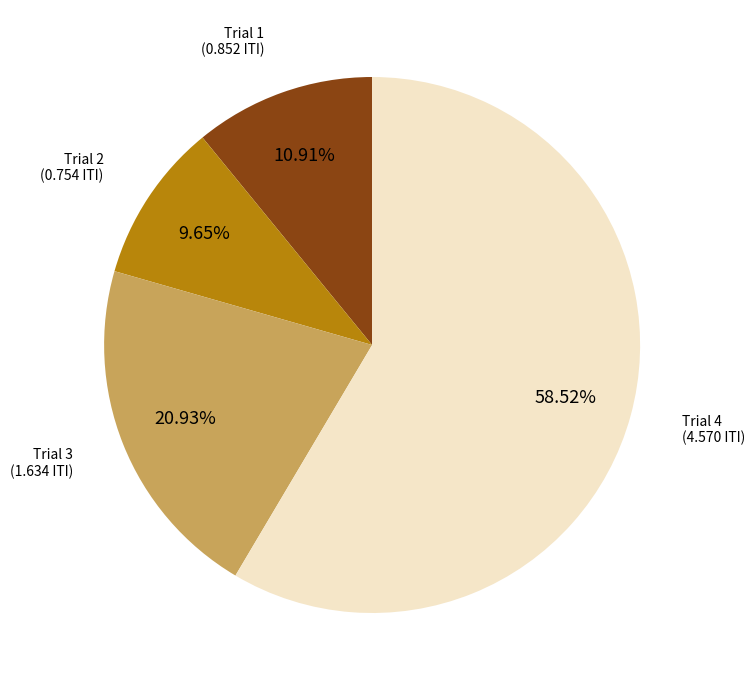

Is there any slice that represents more than half of the pie?

Yes